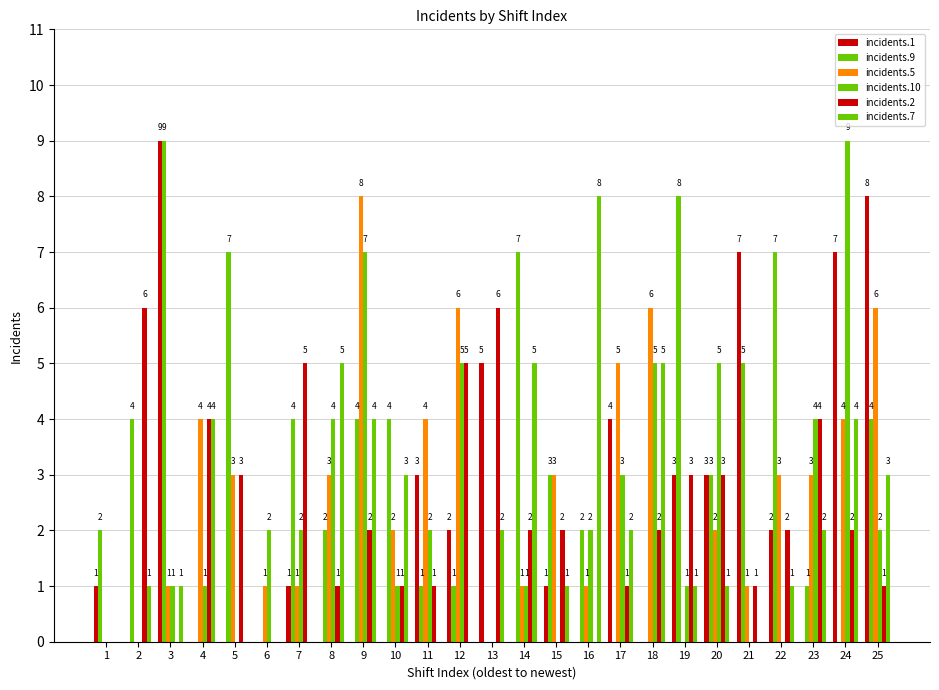

How many categories are shown in the chart?

25